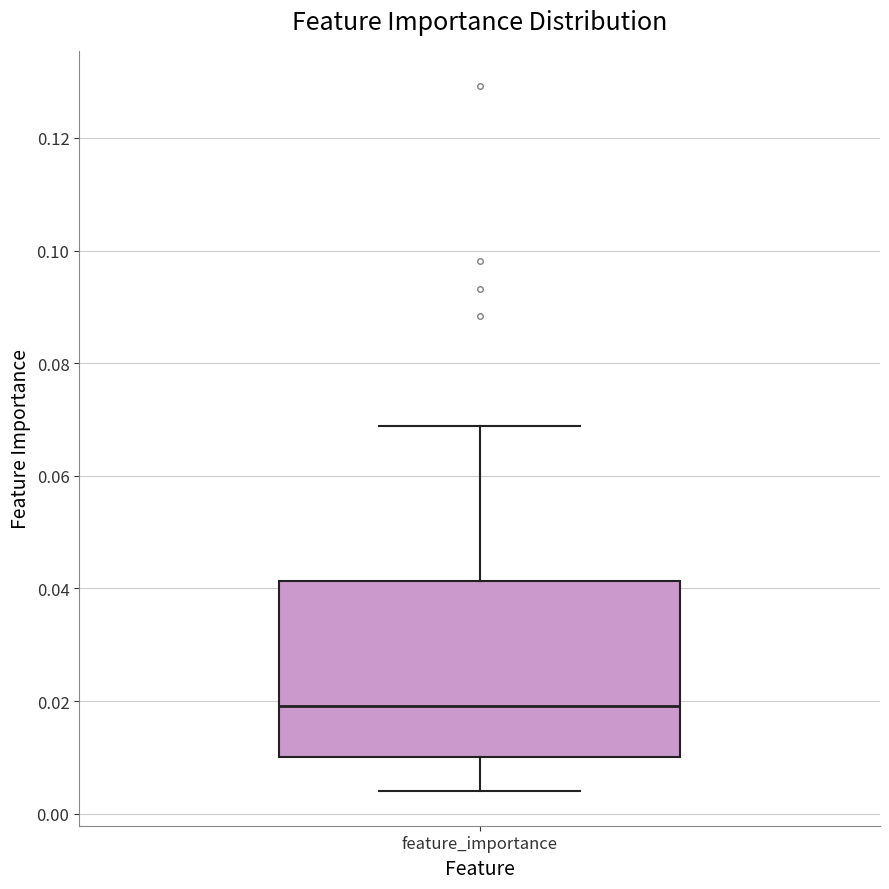

Where does the upper whisker of the box for feature_importance end on the y-axis? The values are not printed on the chart, so give them approximately, as read against the axis.

0.068